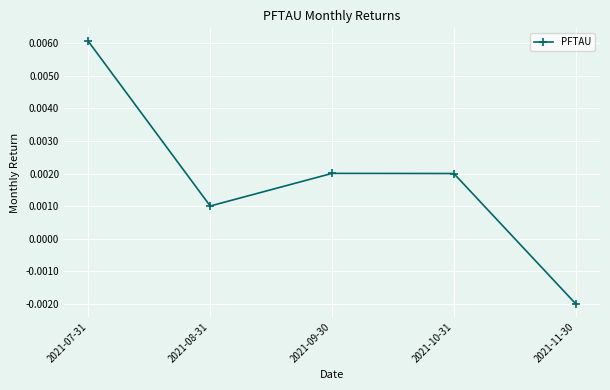

Which has a higher value, 2021-07-31 or 2021-11-30?

2021-07-31